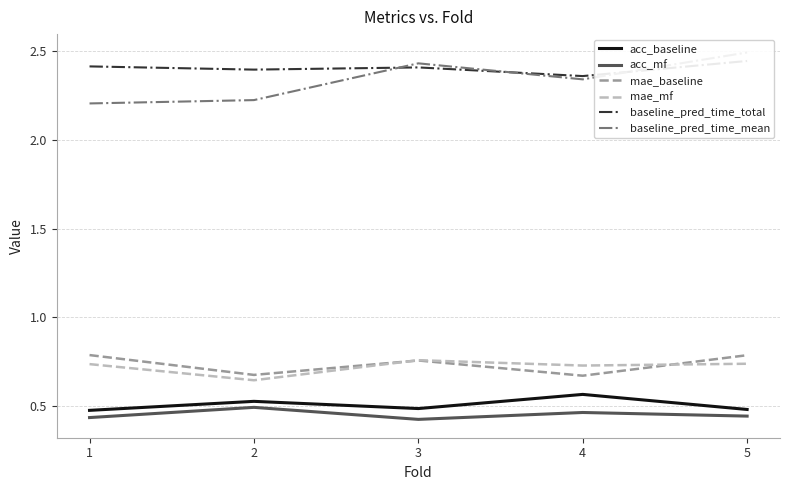

What is the sum of the mae_mf values at 5 and 2?

1.4